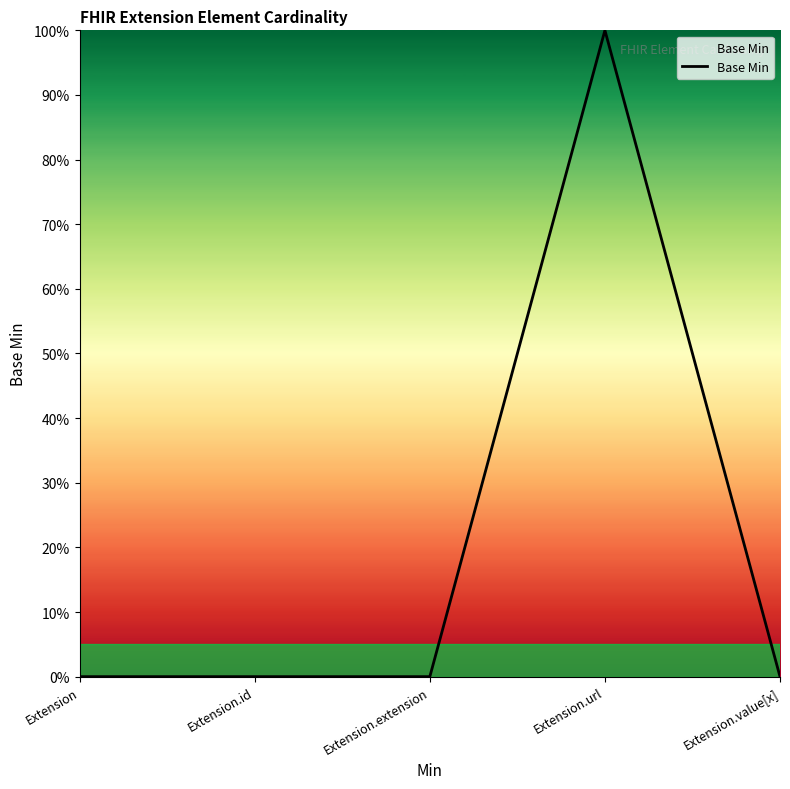

True or false: the data has more than 0 interior local peaks.

True